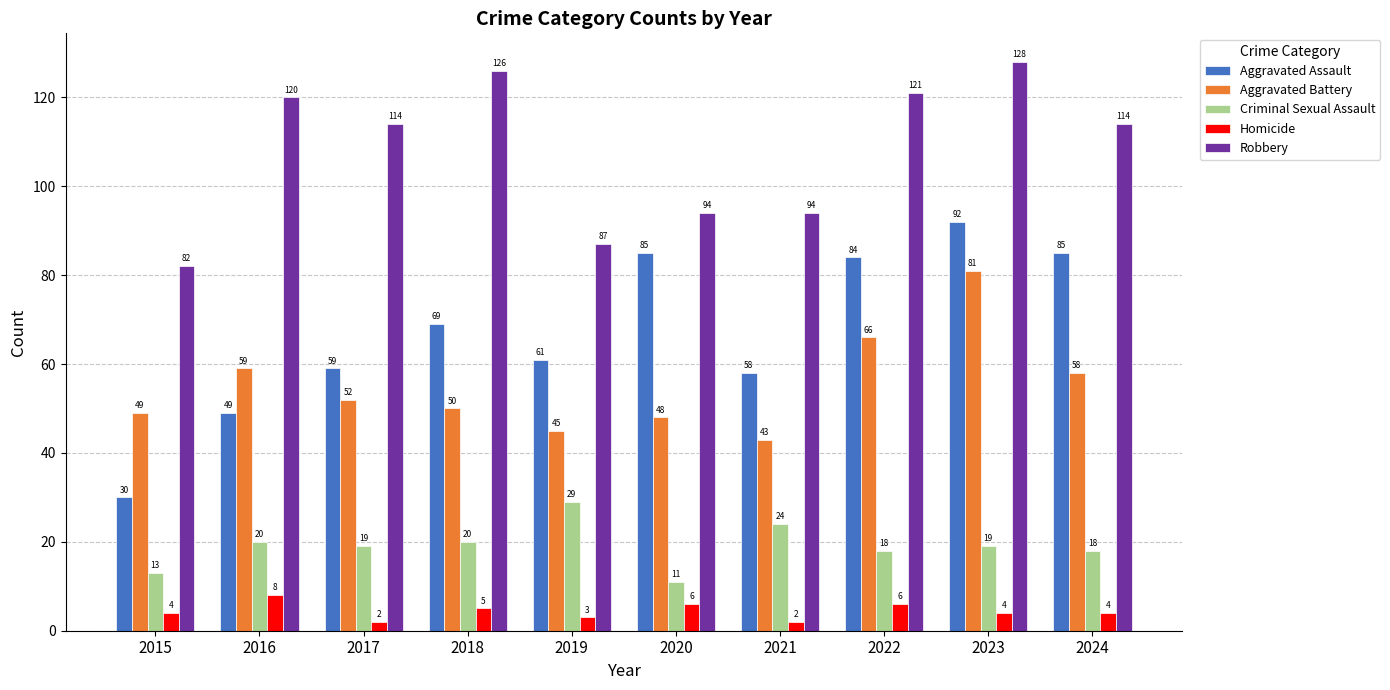

Rank the series by their maximum value, from highest to lowest.

Robbery, Aggravated Assault, Aggravated Battery, Criminal Sexual Assault, Homicide